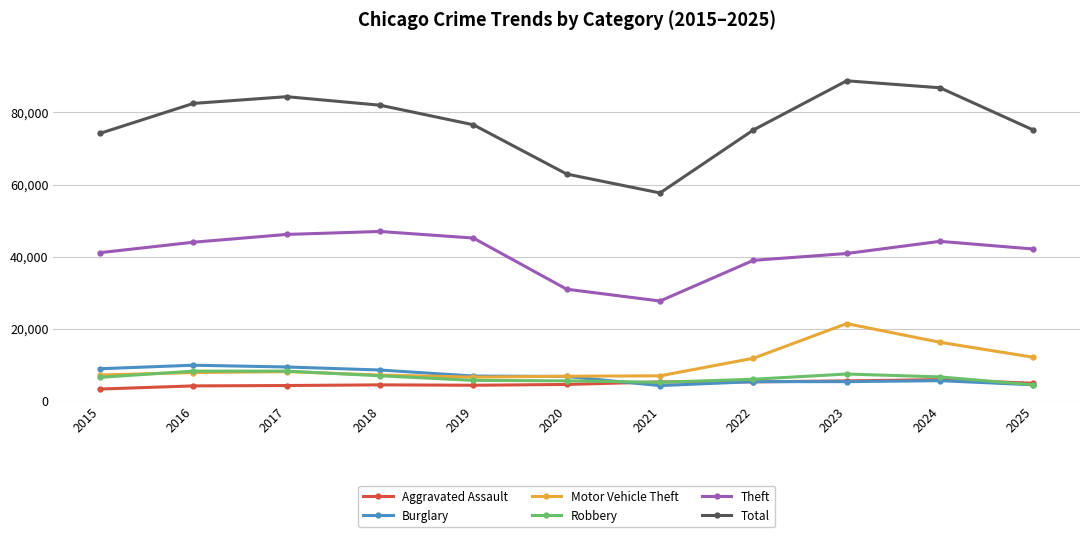

The Robbery series shows 9613 at 2022. True or false?

False